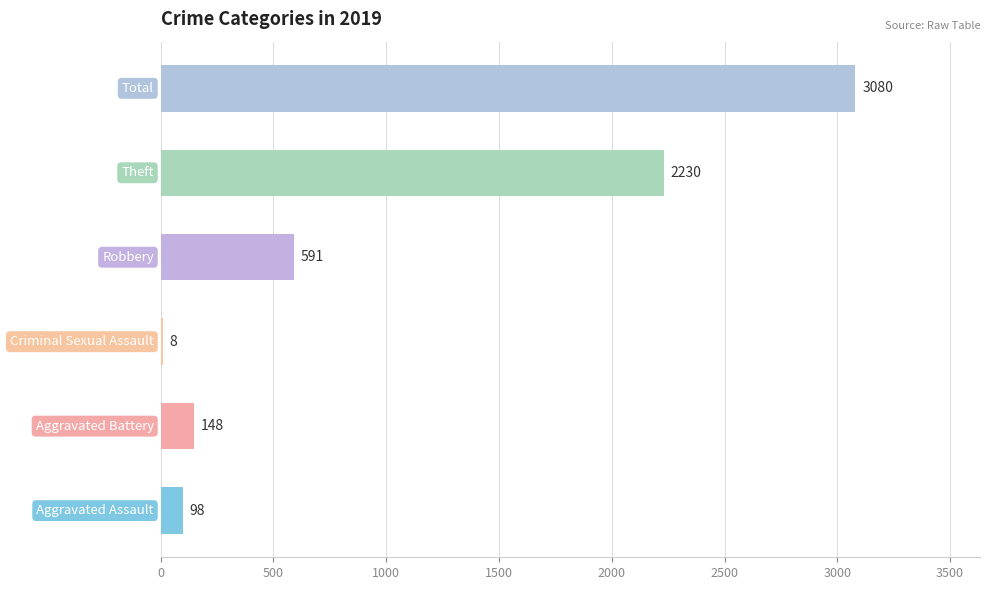

What is the sum of all values?

6155